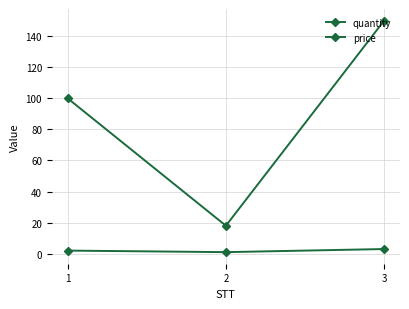

List the series in order of their overall mean, lowest first.

quantity, price